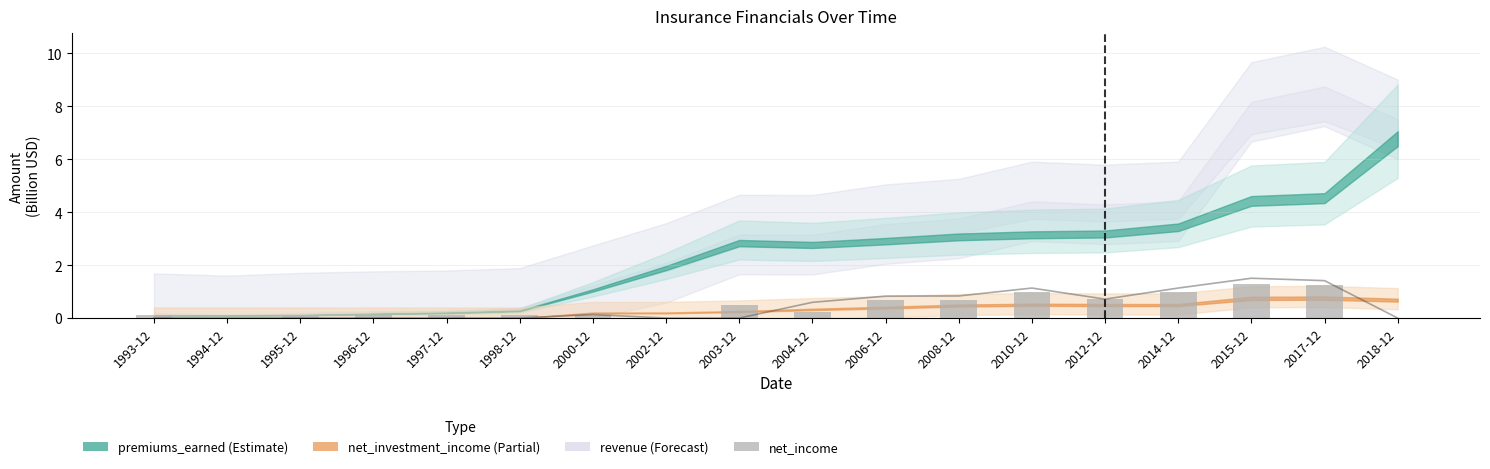

How many categories are shown in the chart?

18